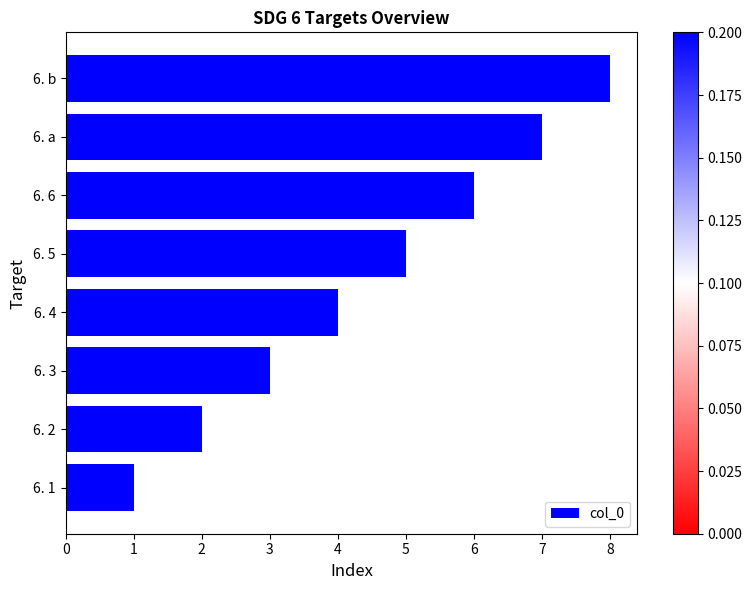

What is the difference between the maximum and minimum values?

7